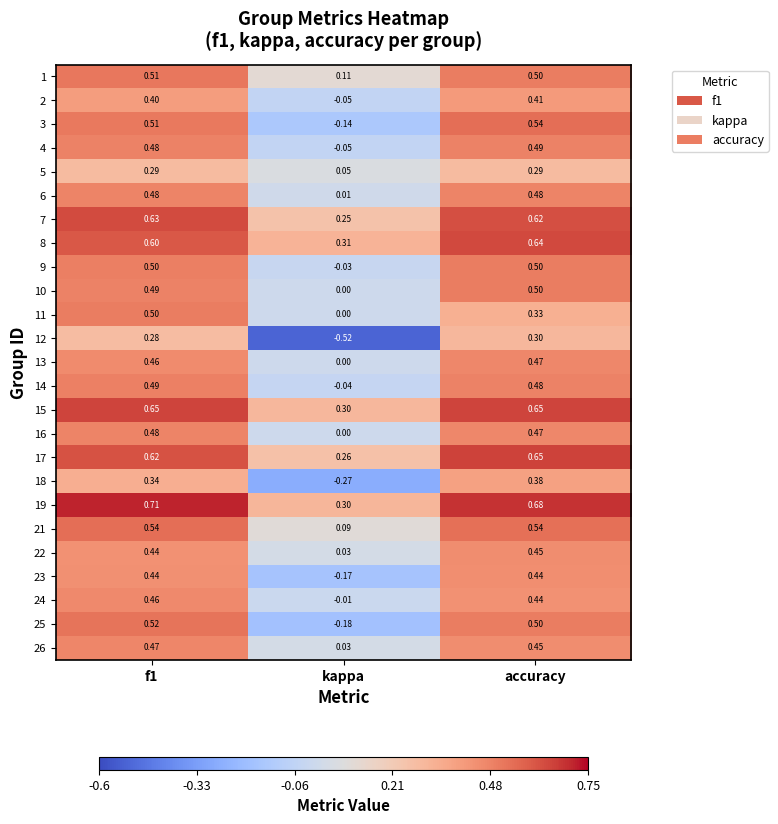

Count the number of data series in this chart.

25